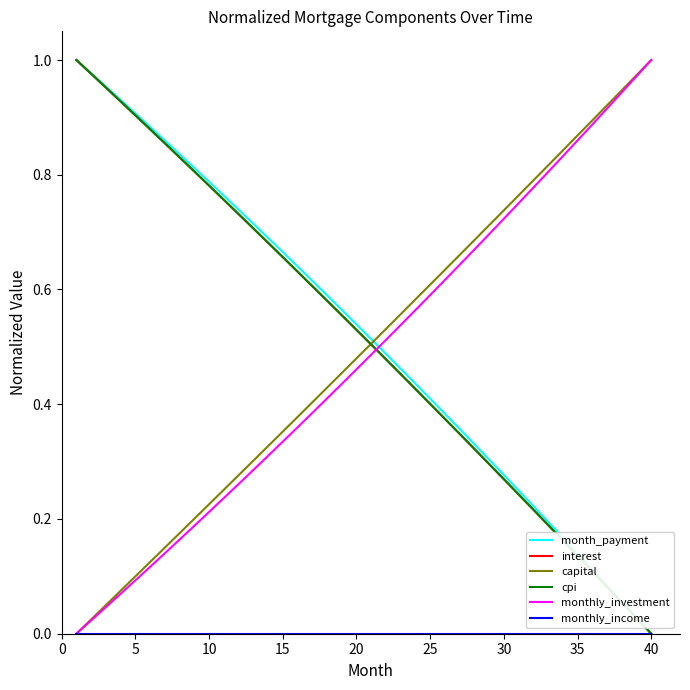

True or false: month_payment has more than 2 interior local peaks.

False